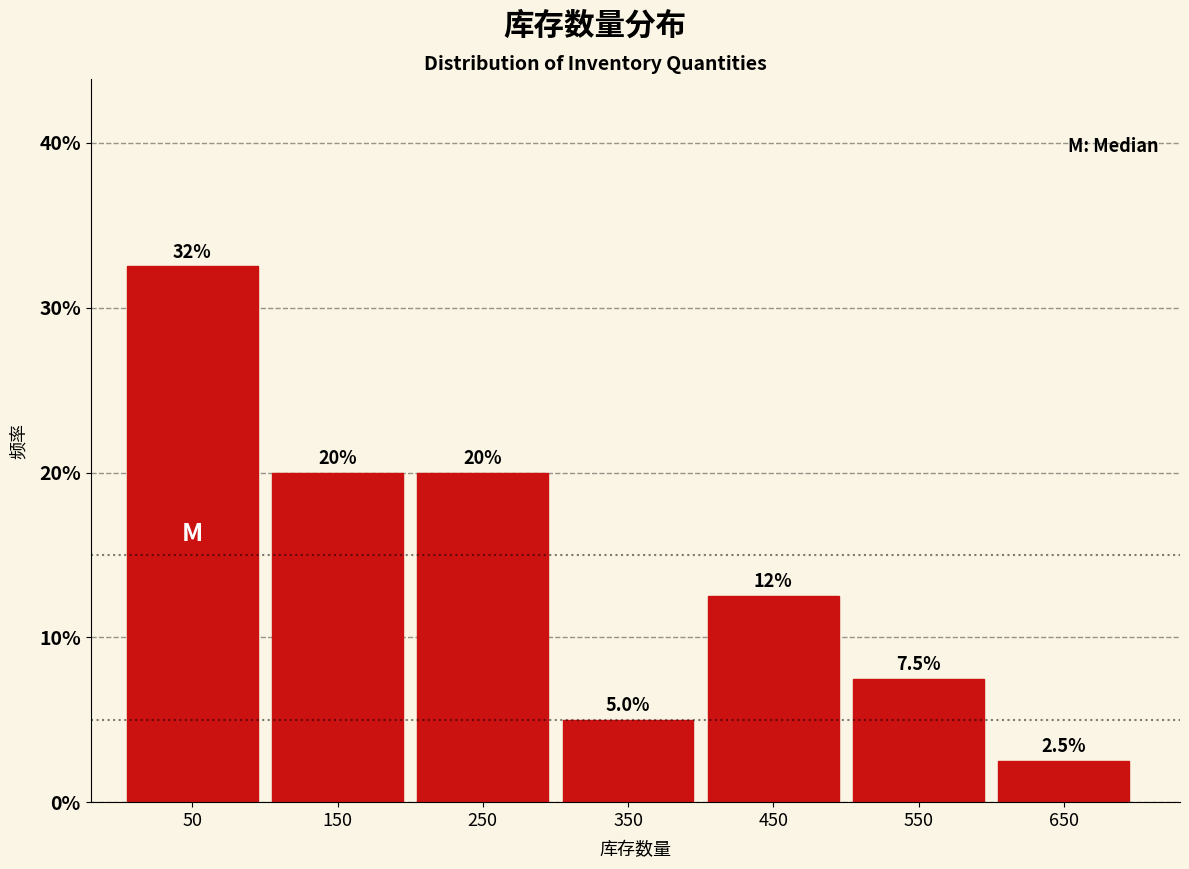

Which range on the x-axis has the tallest bar?

0 to 100